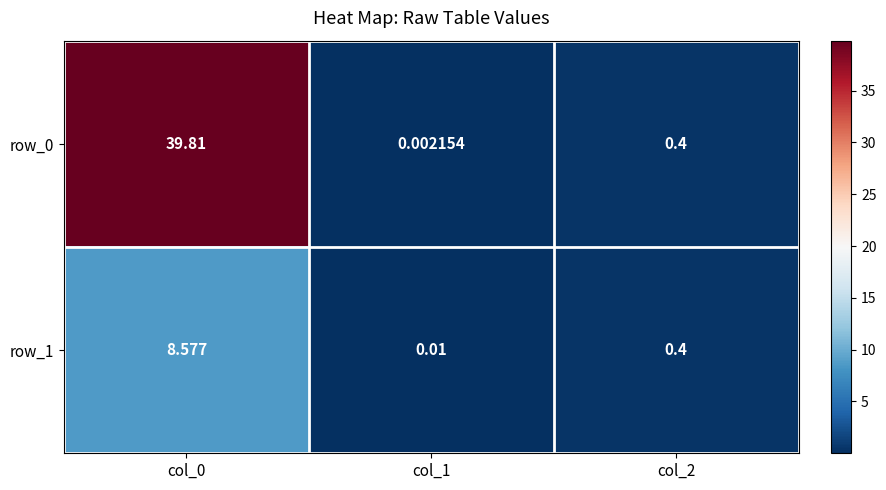

Is the value of row_1 at col_1 greater than the value of row_0 at col_2?

No